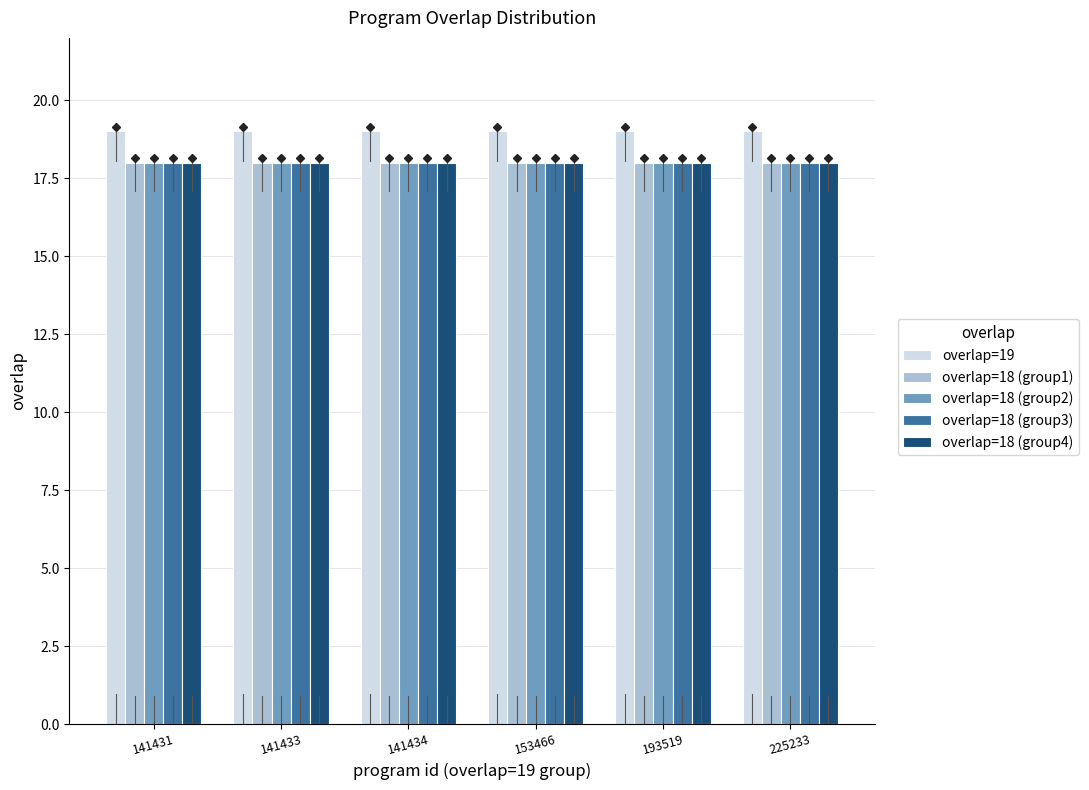

Is it true that overlap=18 (group3) equals 30 at 153466?

False